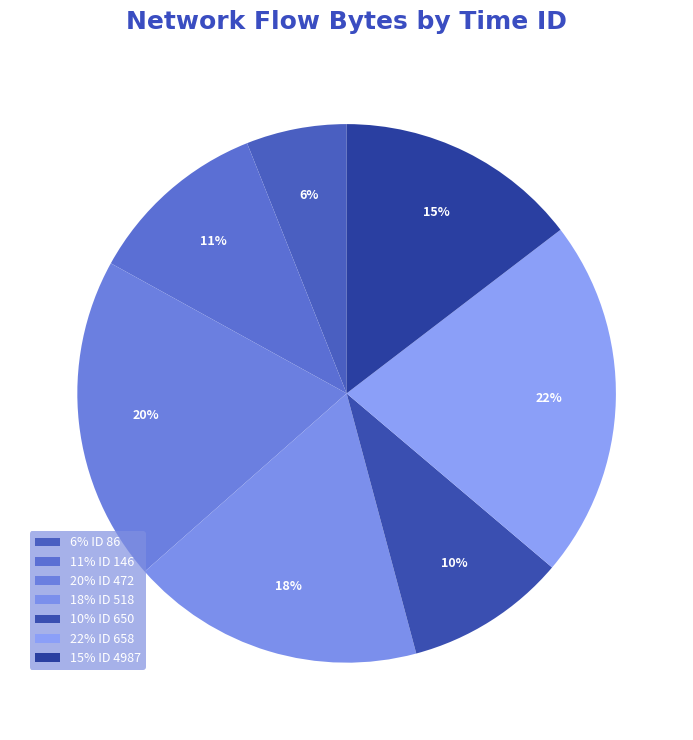

How many segments does this pie chart have?

7